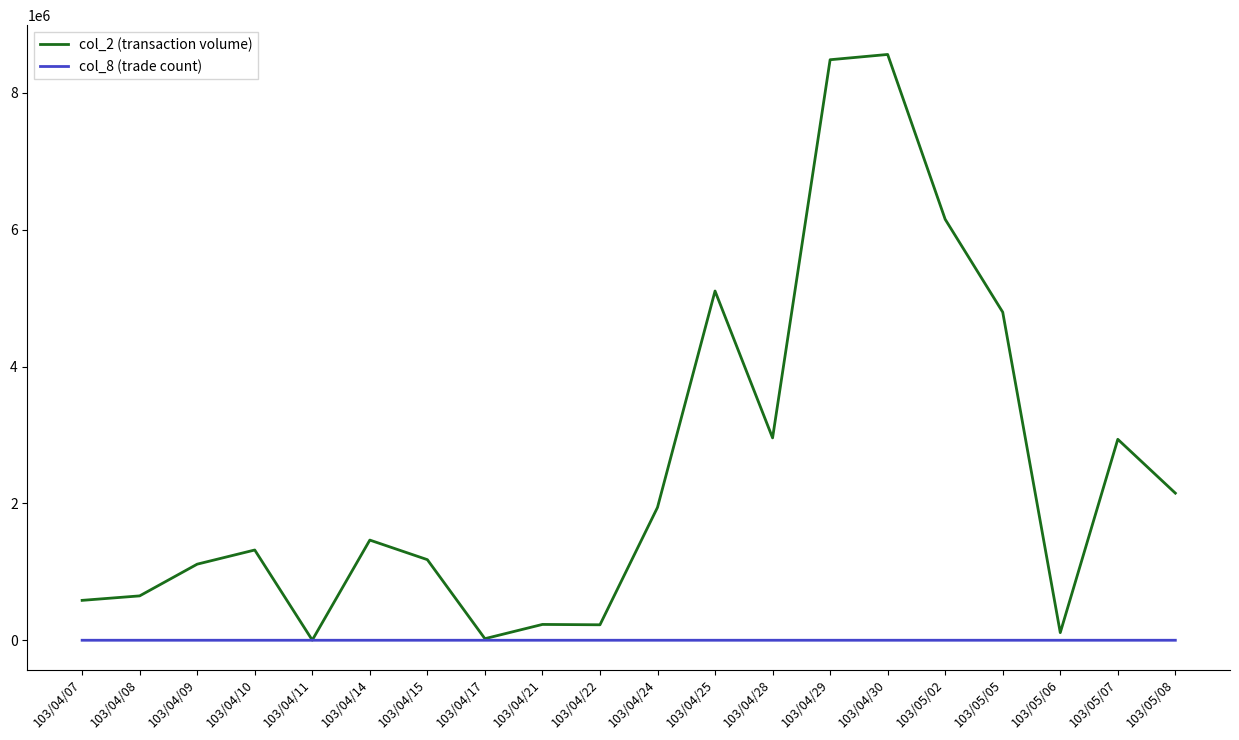

Rank the series by their average value, from highest to lowest.

col_2 (transaction volume), col_8 (trade count)